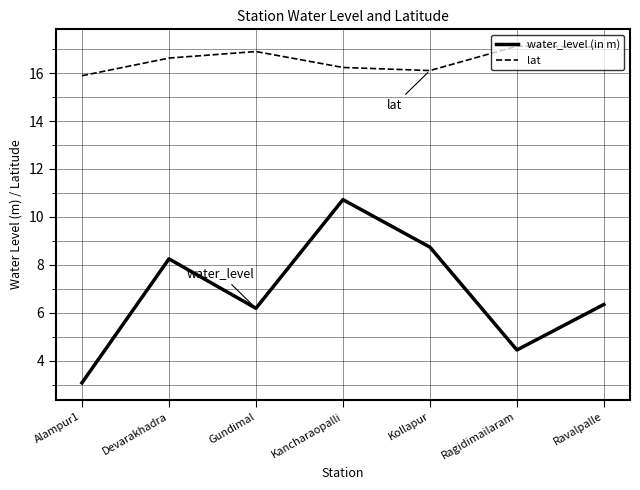

Which series has the largest total across all categories?

lat